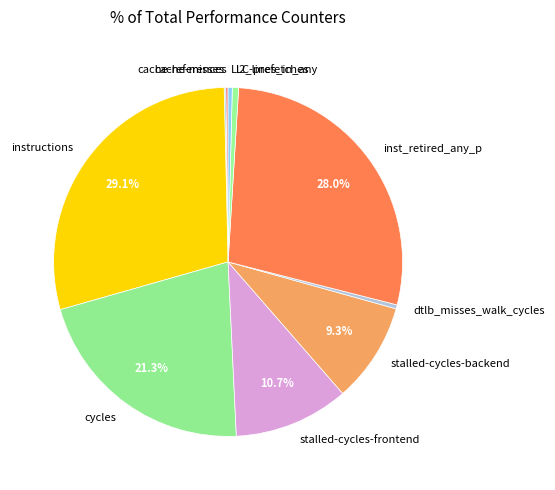

What is the largest slice in the pie chart?

instructions